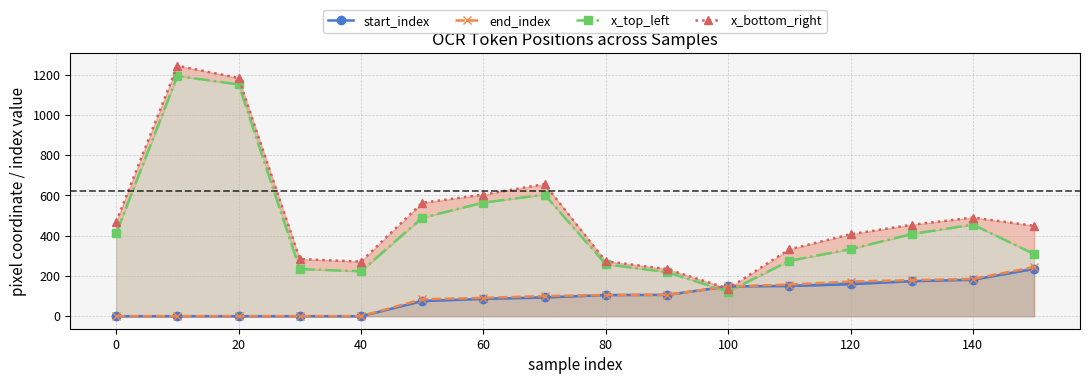

What is the average value of the end_index series?

98